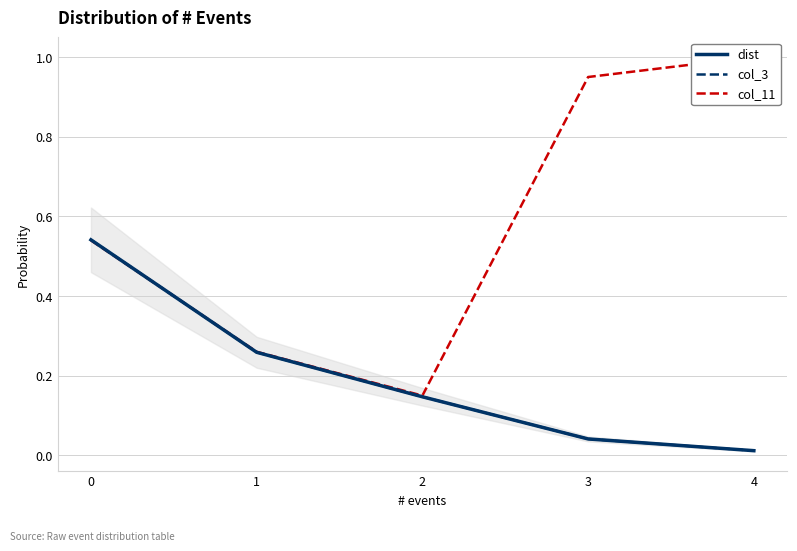

Reading left to right, extract all data points from this chart.

dist: 0.5	0.3	0.1	0.0	0.0
col_3: 0.5	0.3	0.1	0.0	0.0
col_11: 0.5	0.3	0.1	1.0	1.0